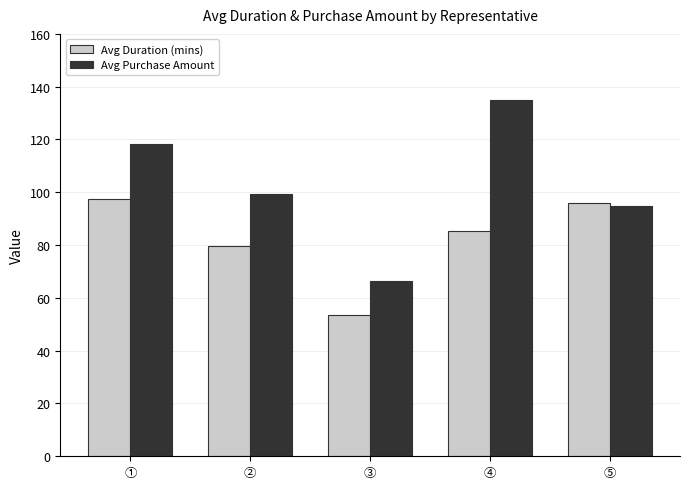

Where does the Avg Duration (mins) series first go above 85?

①